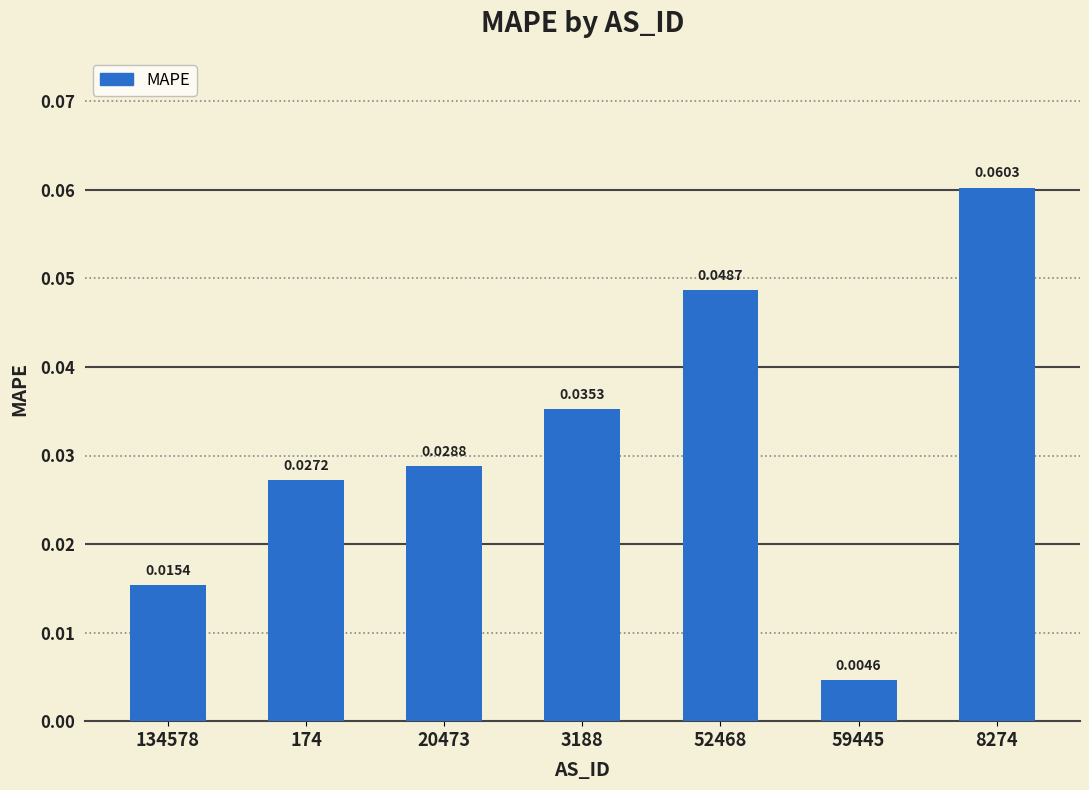

Which label corresponds to the smallest value in the chart?

59445